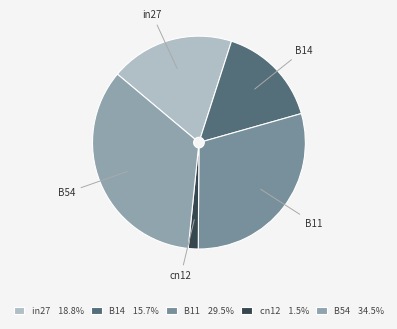

What percentage is the in27 slice, to the nearest percent?

19%